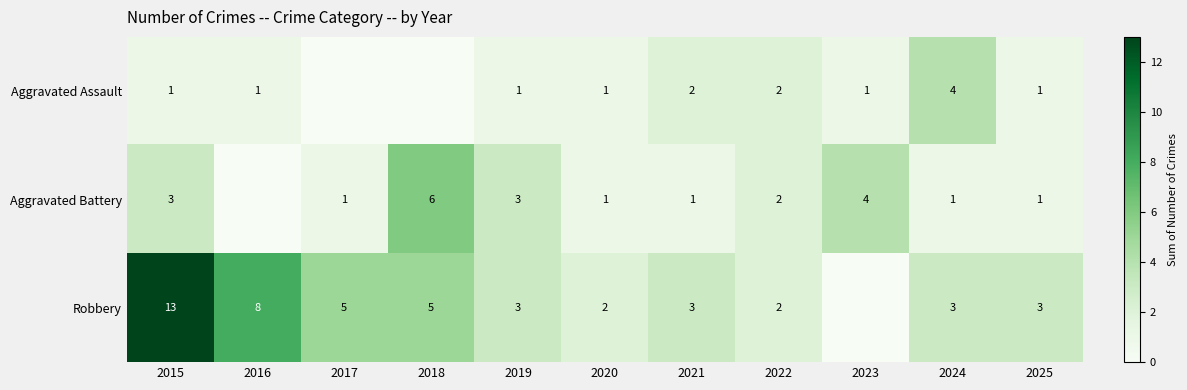

What is the sum of the Robbery values at 2020 and 2022?

4